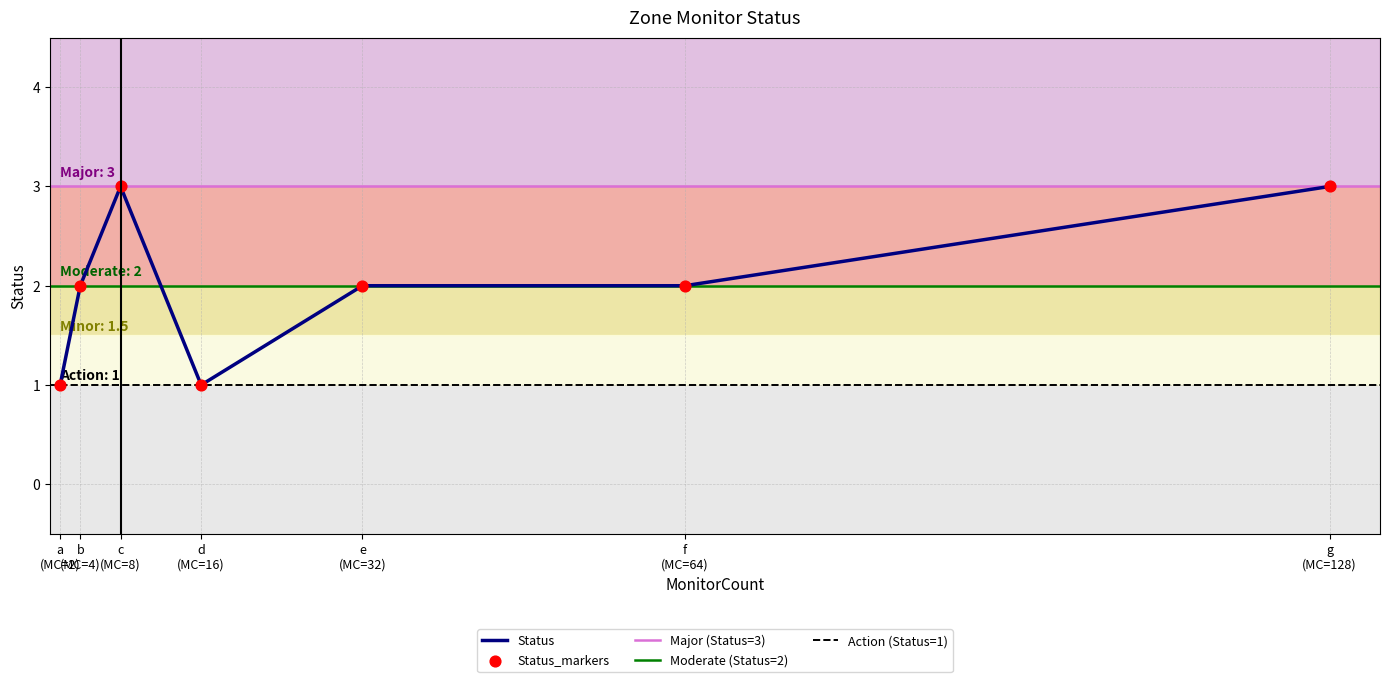

What is the change in value from f
(MC=64) to g
(MC=128)?

+1